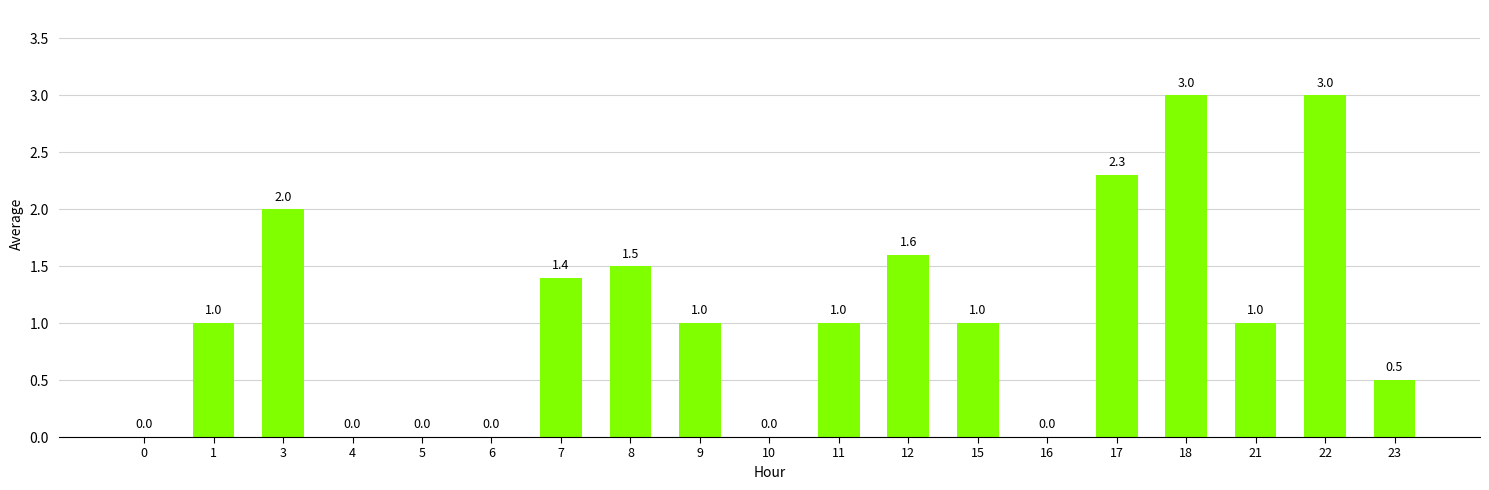

True or false: the data shows 2.3 at 17.

True